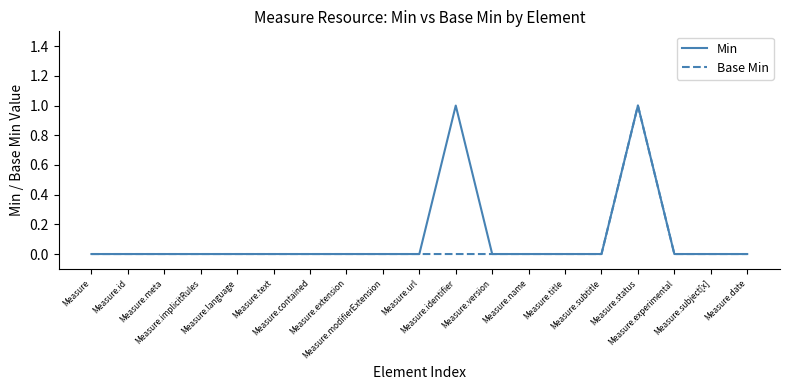

What is the difference between the maximum and minimum values in the Min series?

1